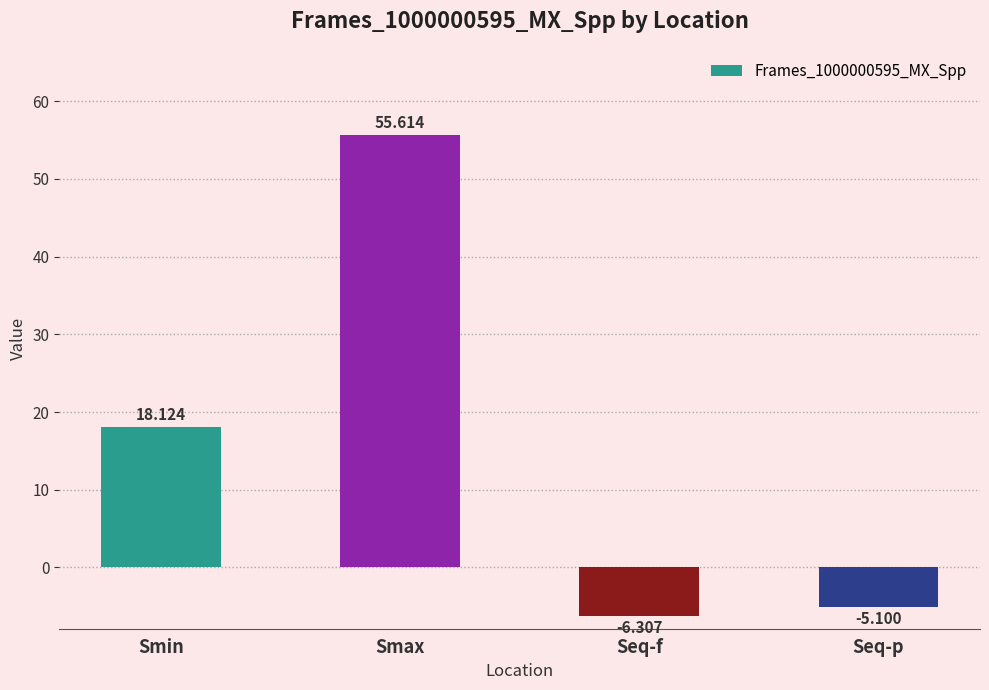

List the labels in order of value, largest first.

Smax, Smin, Seq-p, Seq-f